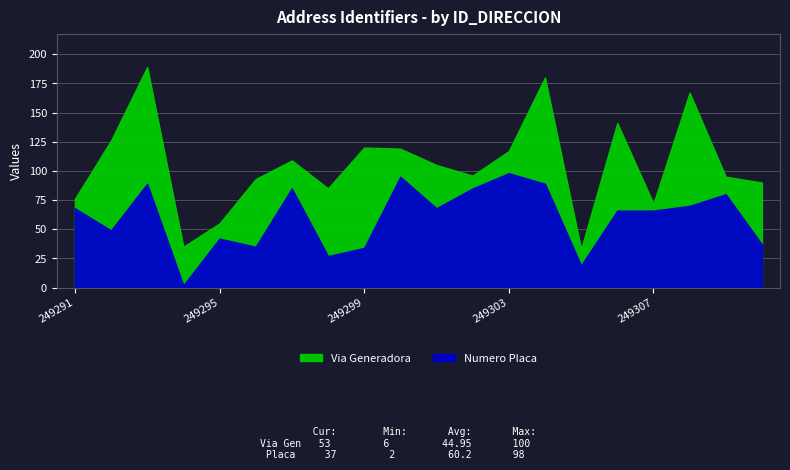

Reading left to right, transcribe all the data shown in this chart.

Via Generadora: 8	77	100	33	13	58	24	58	86	24	37	11	19	91	14	75	6	97	15	53
Numero Placa: 68	49	89	2	42	35	85	27	34	95	68	85	98	89	19	66	66	70	80	37